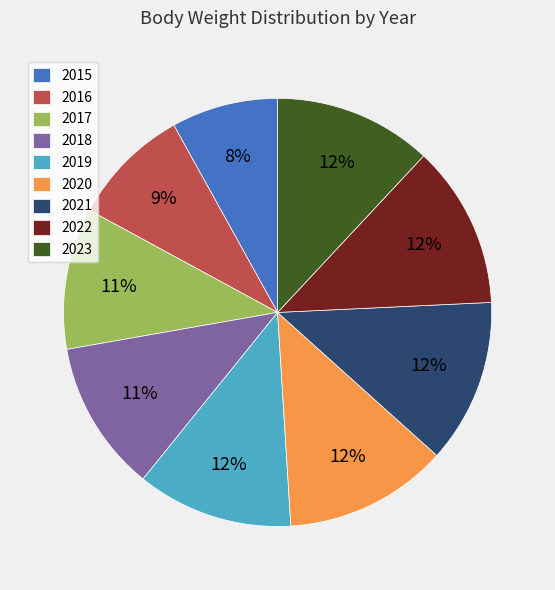

To the nearest percent, what is the combined percentage of 2017 and 2015?

19%